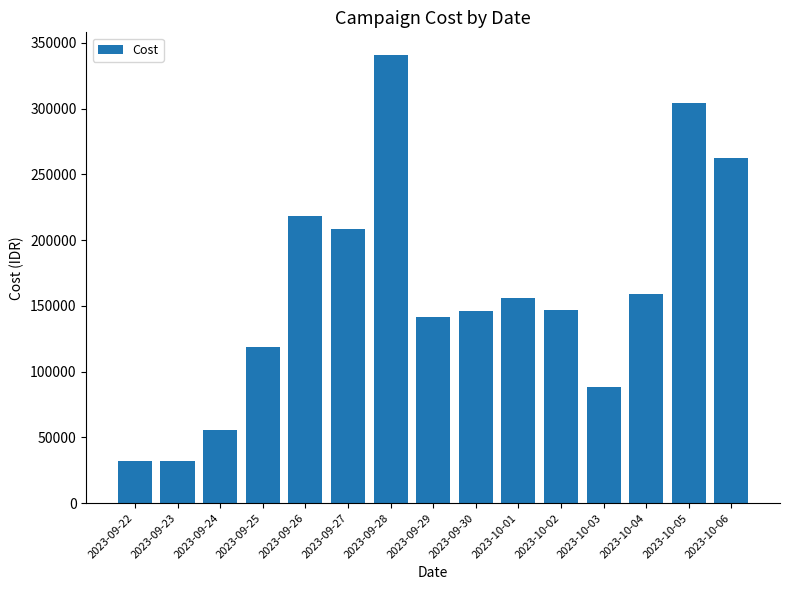

The value at 2023-09-27 is 208383. True or false?

True